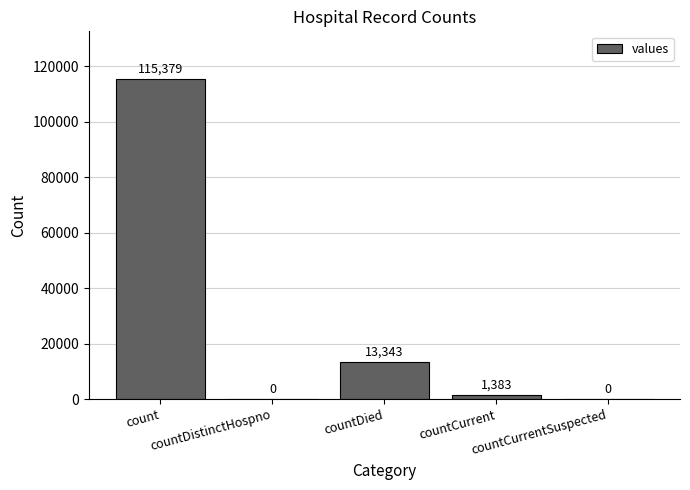

What is the sum of all values?

130105